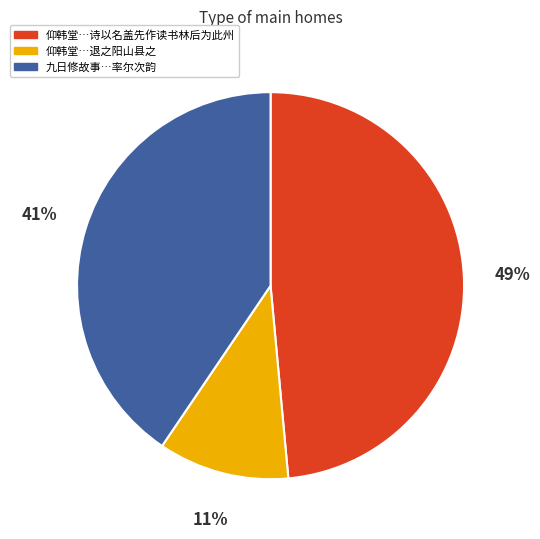

To the nearest percent, what is the difference between the largest and smallest slice percentages?

38%